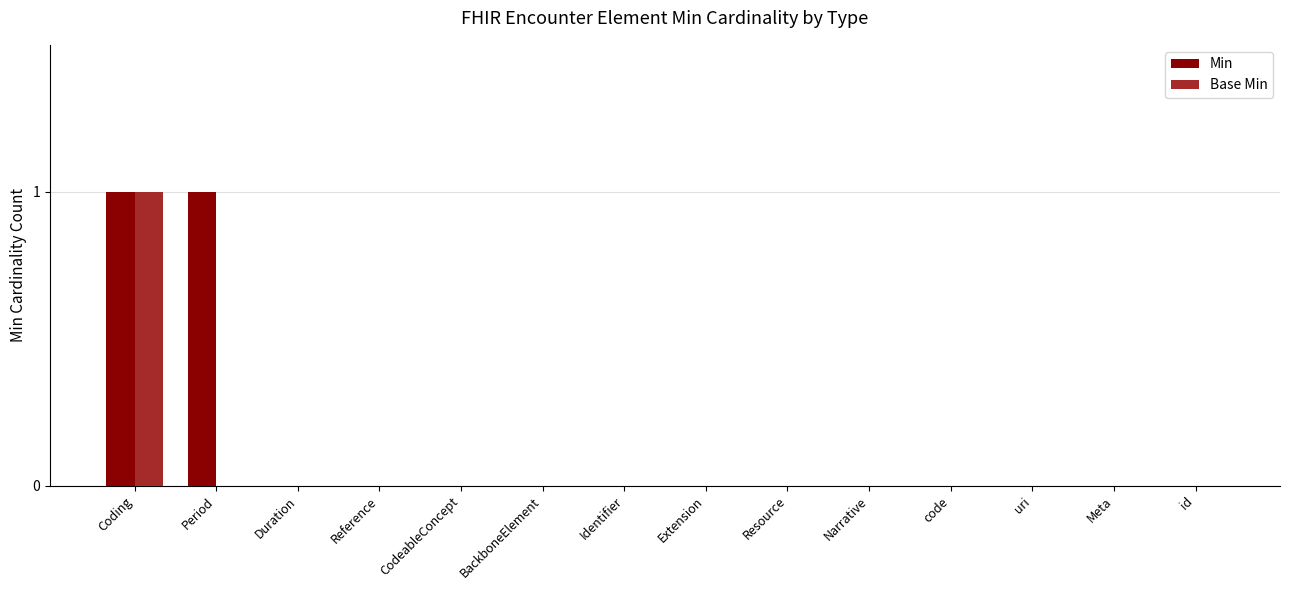

The value of Min at BackboneElement is 0. True or false?

True